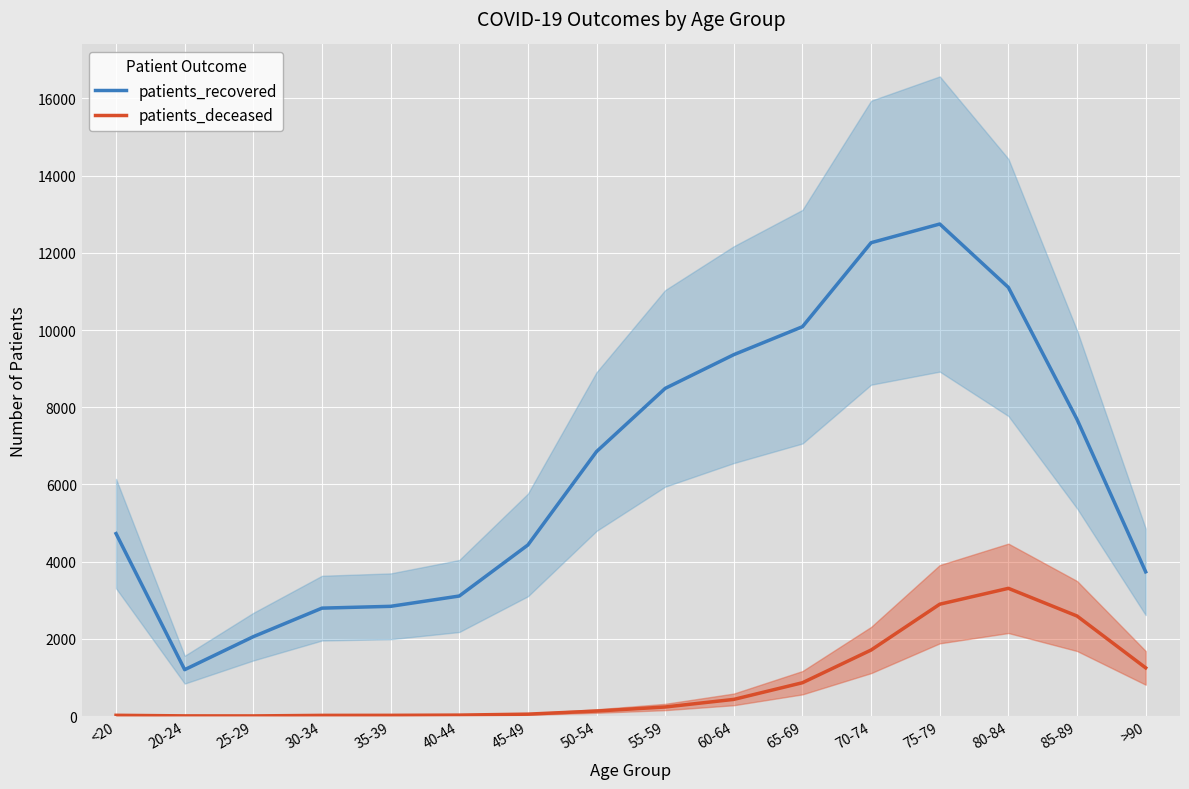

What is the sum of the patients_deceased values at 80-84 and 75-79?

6205